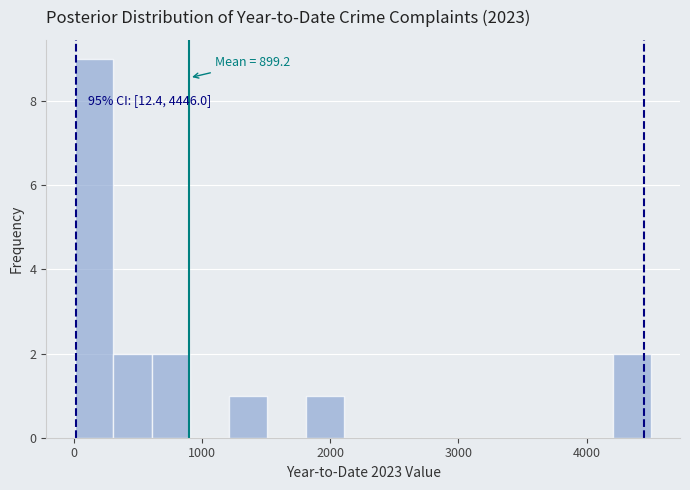

Around what value on the x-axis is the tallest bar? Give the approximate position of its centre, as read against the axis.

200